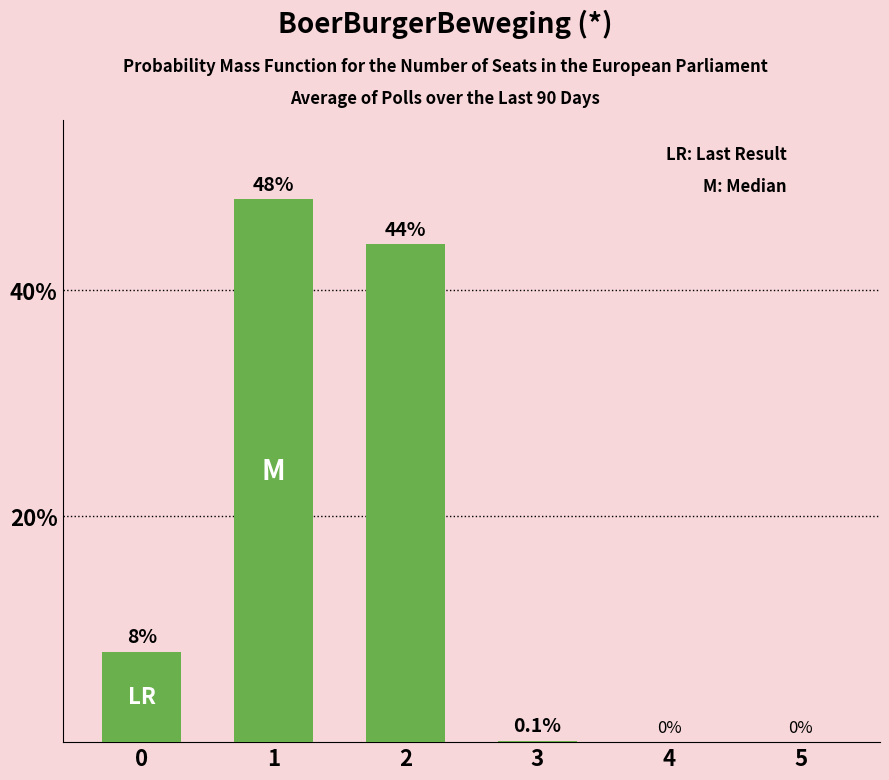

How many positive values are there?

4